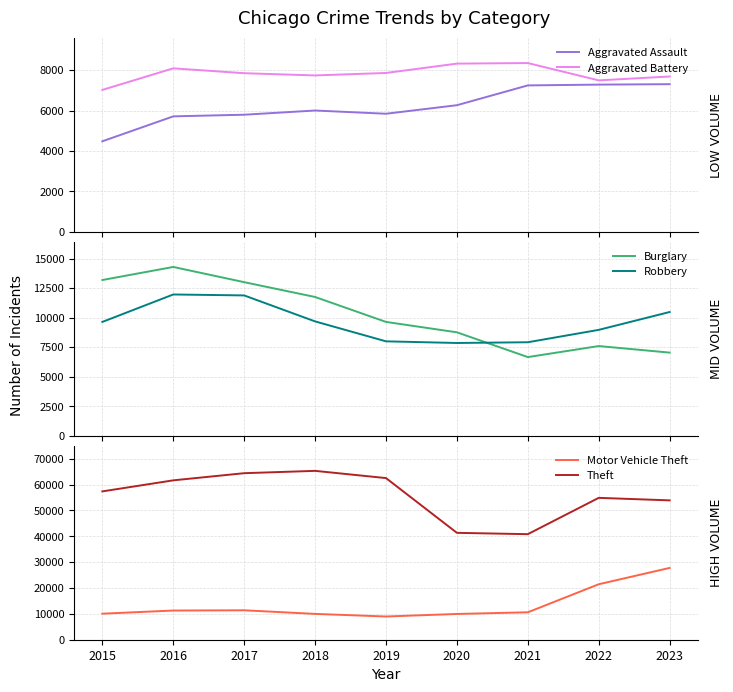

Reading left to right, what are all the values shown in this chart?

Aggravated Assault: 4480	5712	5793	6001	5841	6263	7242	7281	7303
Aggravated Battery: 7019	8086	7845	7735	7857	8319	8347	7491	7682
Burglary: 13184	14289	13001	11747	9638	8758	6662	7595	7041
Robbery: 9638	11960	11880	9681	7995	7855	7918	8965	10477
Motor Vehicle Theft: 10068	11286	11380	9985	8977	9959	10603	21450	27761
Theft: 57350	61621	64386	65287	62492	41326	40807	54851	53877